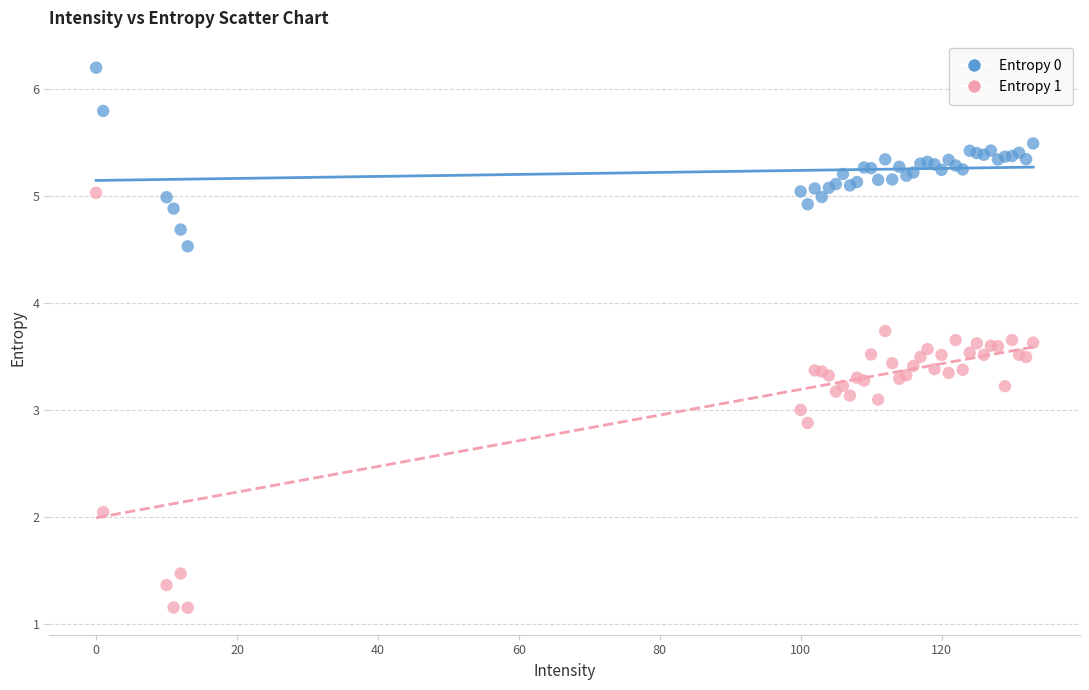

Which series reaches the maximum Y coordinate?

Entropy 0